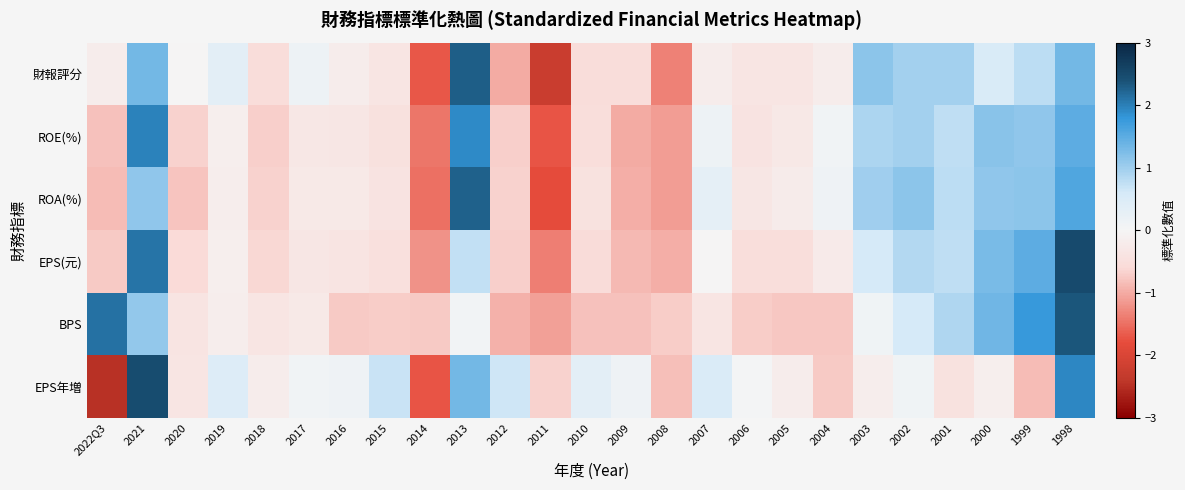

Which has a higher value, 1999 or 2015?

1999